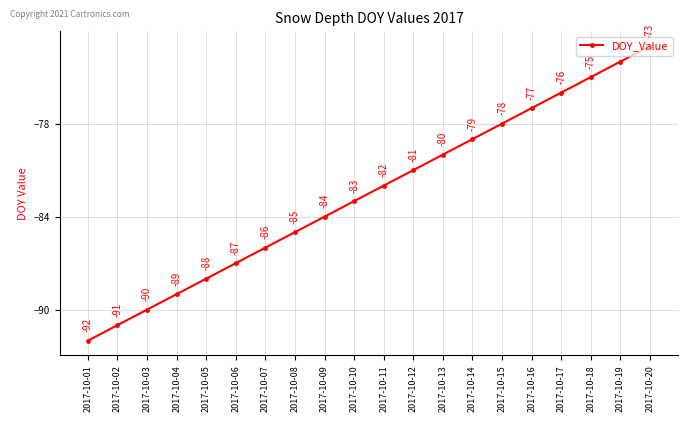

Rank the categories by value from highest to lowest.

2017-10-20, 2017-10-19, 2017-10-18, 2017-10-17, 2017-10-16, 2017-10-15, 2017-10-14, 2017-10-13, 2017-10-12, 2017-10-11, 2017-10-10, 2017-10-09, 2017-10-08, 2017-10-07, 2017-10-06, 2017-10-05, 2017-10-04, 2017-10-03, 2017-10-02, 2017-10-01